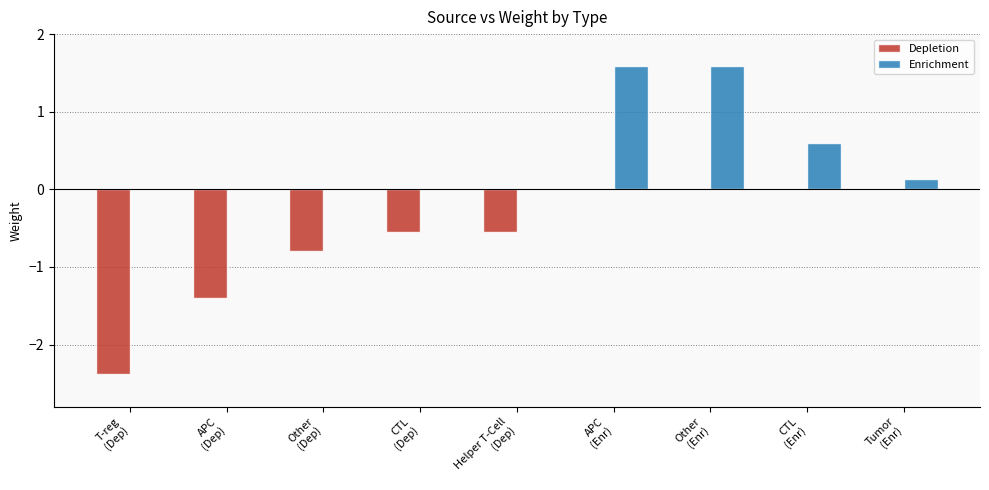

Which series has the largest total across all categories?

Enrichment